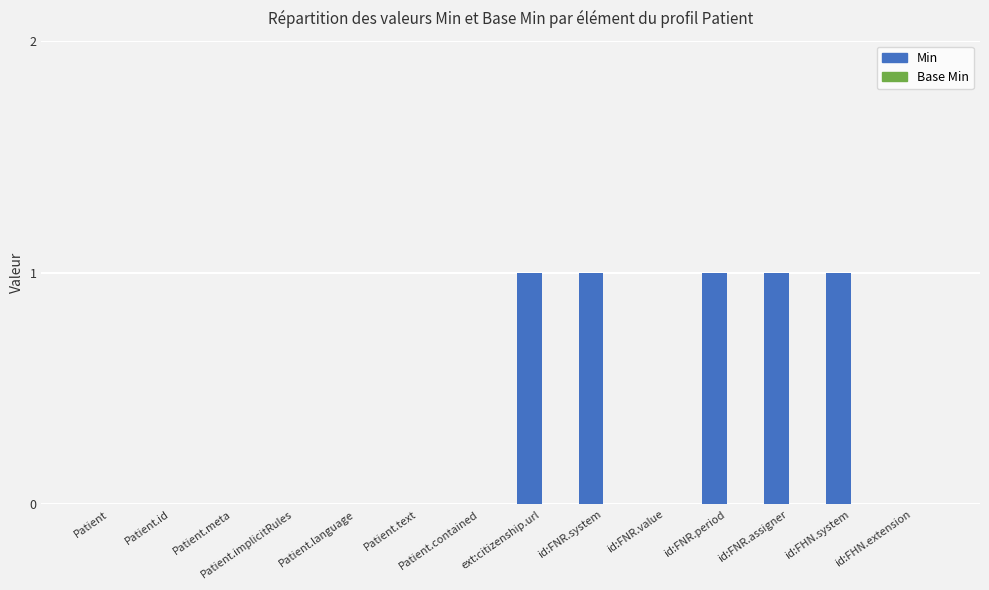

What is the sum of all values?

5